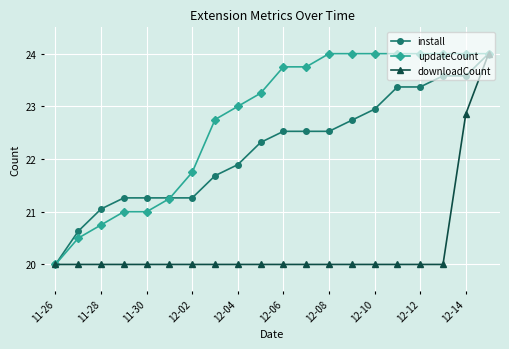

At how many categories does at least one series exceed 22?

13